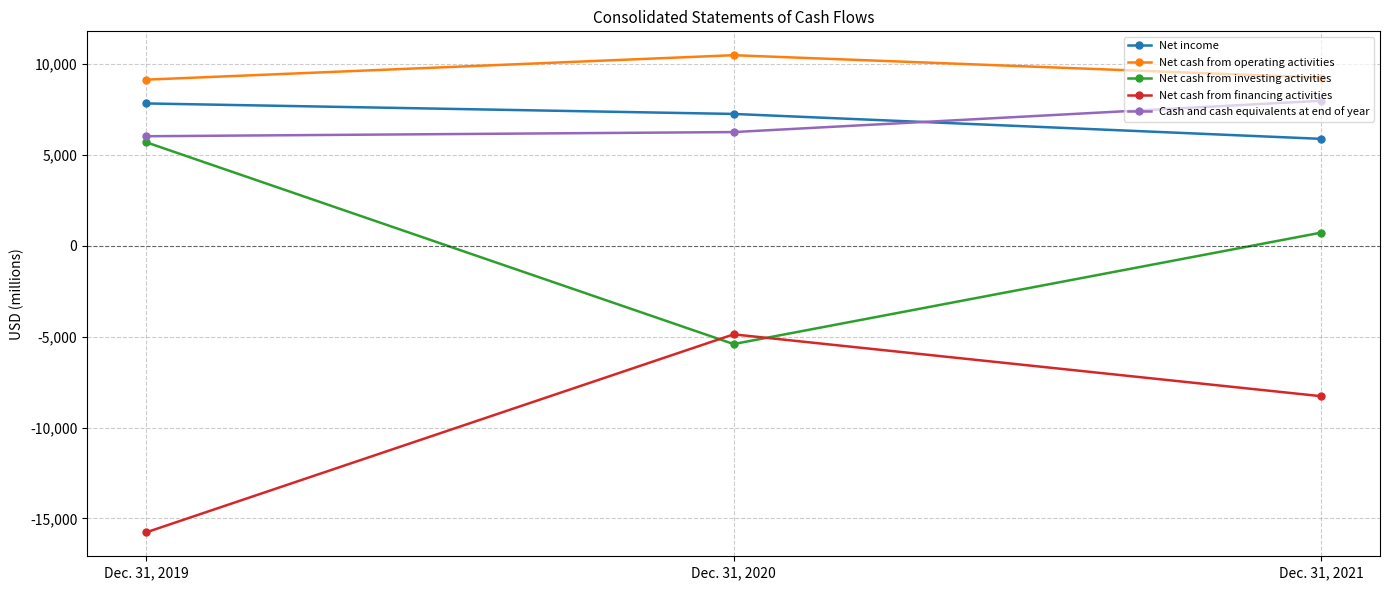

What is the average value of the Net cash from investing activities series?

347